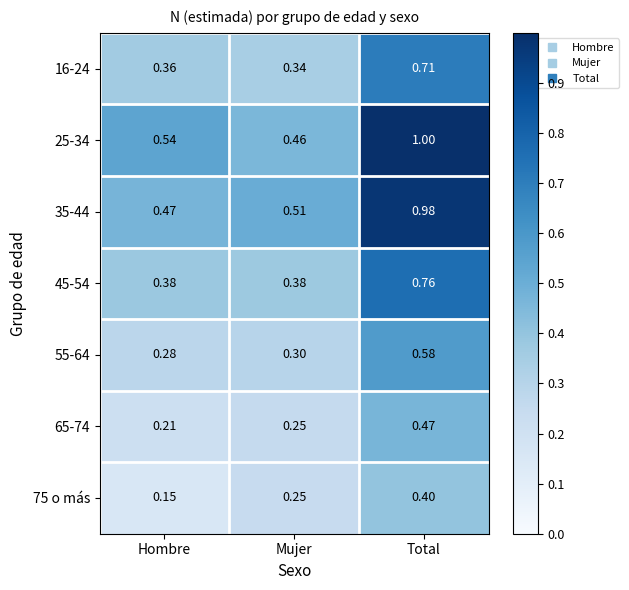

At which label is 16-24 closest to 0?

Mujer